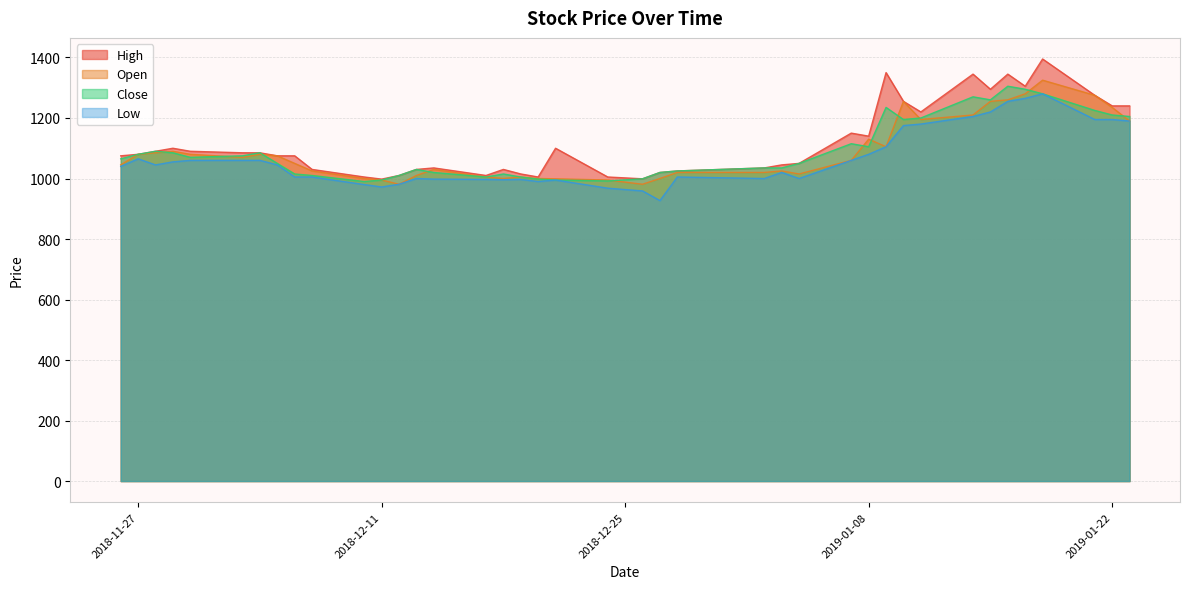

How many lines are shown in the chart?

4